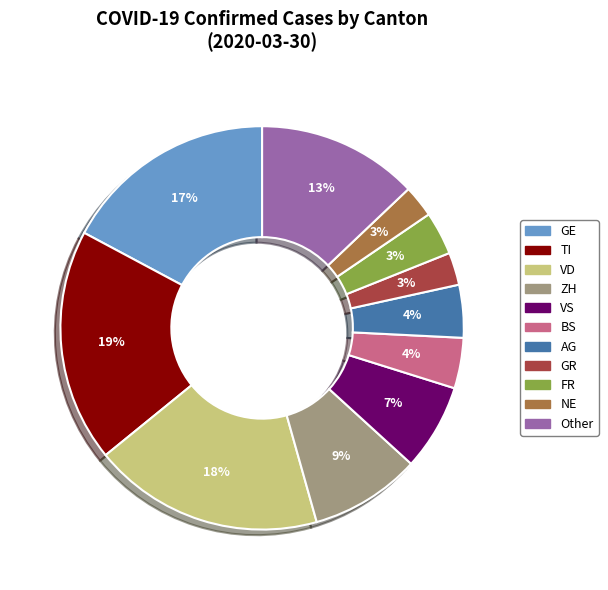

What percentage is the FR slice, to the nearest percent?

3%